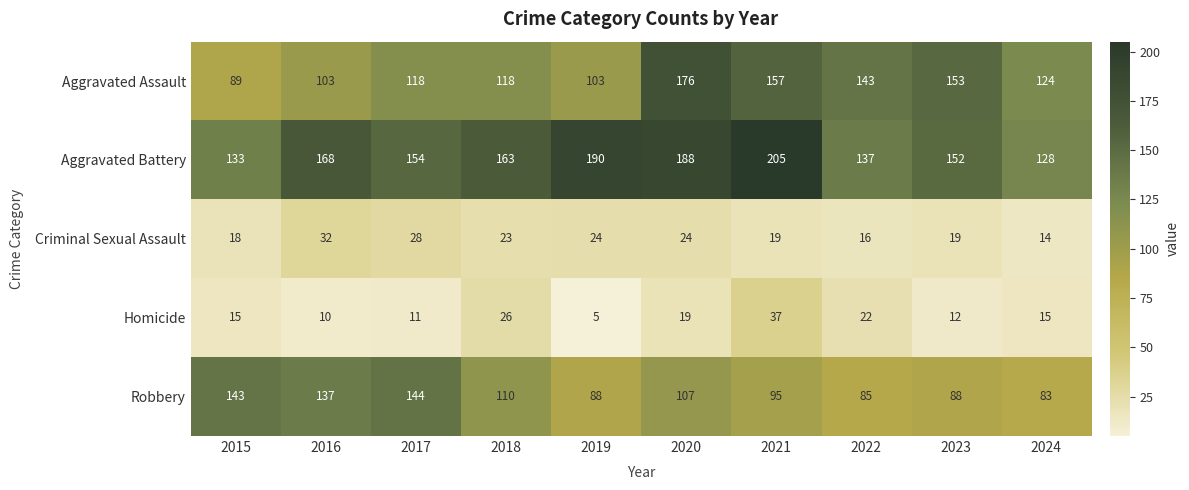

What is the spread (max minus min) of values at 2015?

128